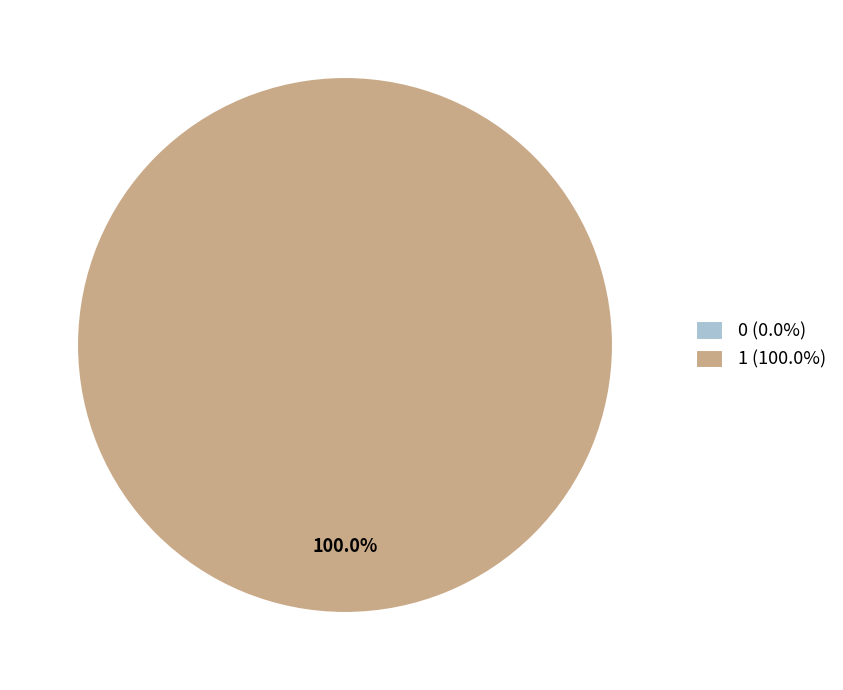

How many slices are in this pie chart?

2